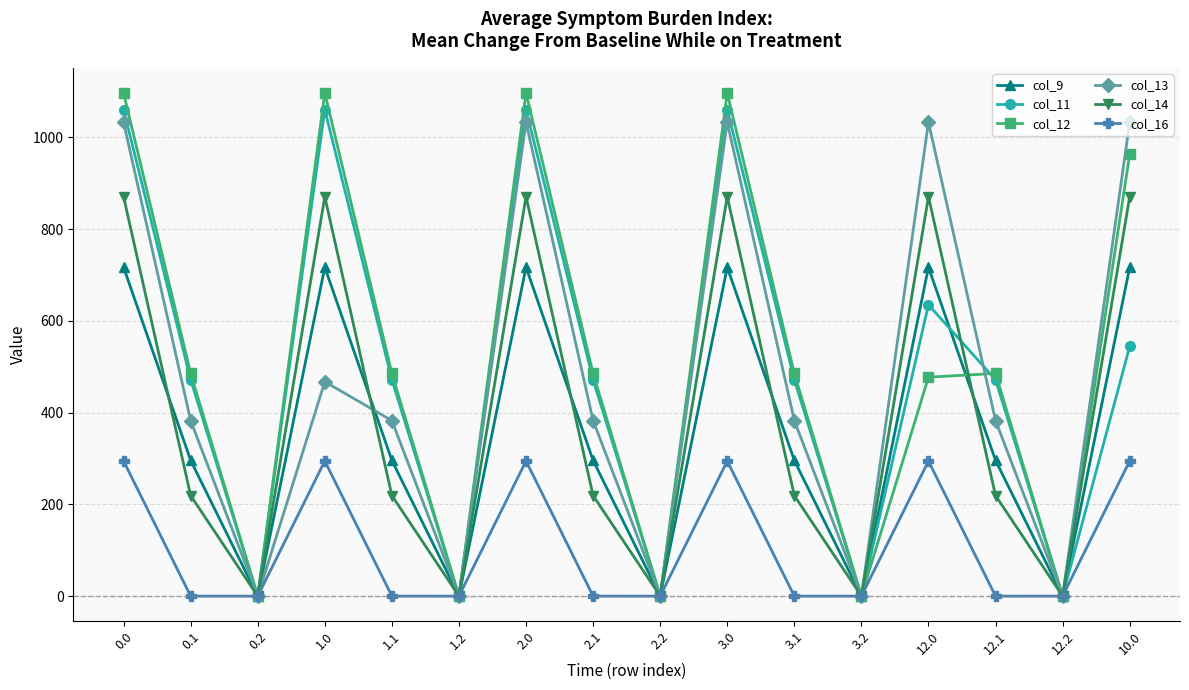

The value of col_14 at 2.0 is 246.3. True or false?

False